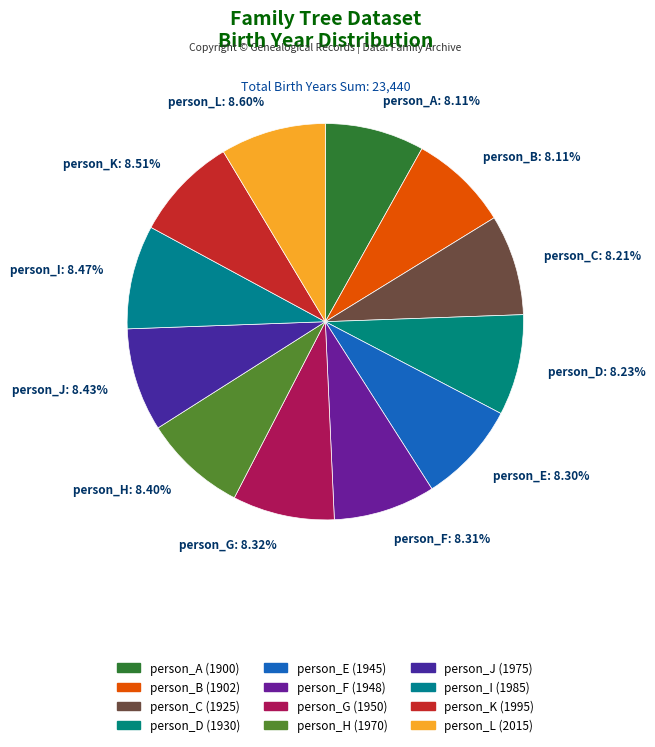

What percentage is the person_E slice, to the nearest percent?

8%